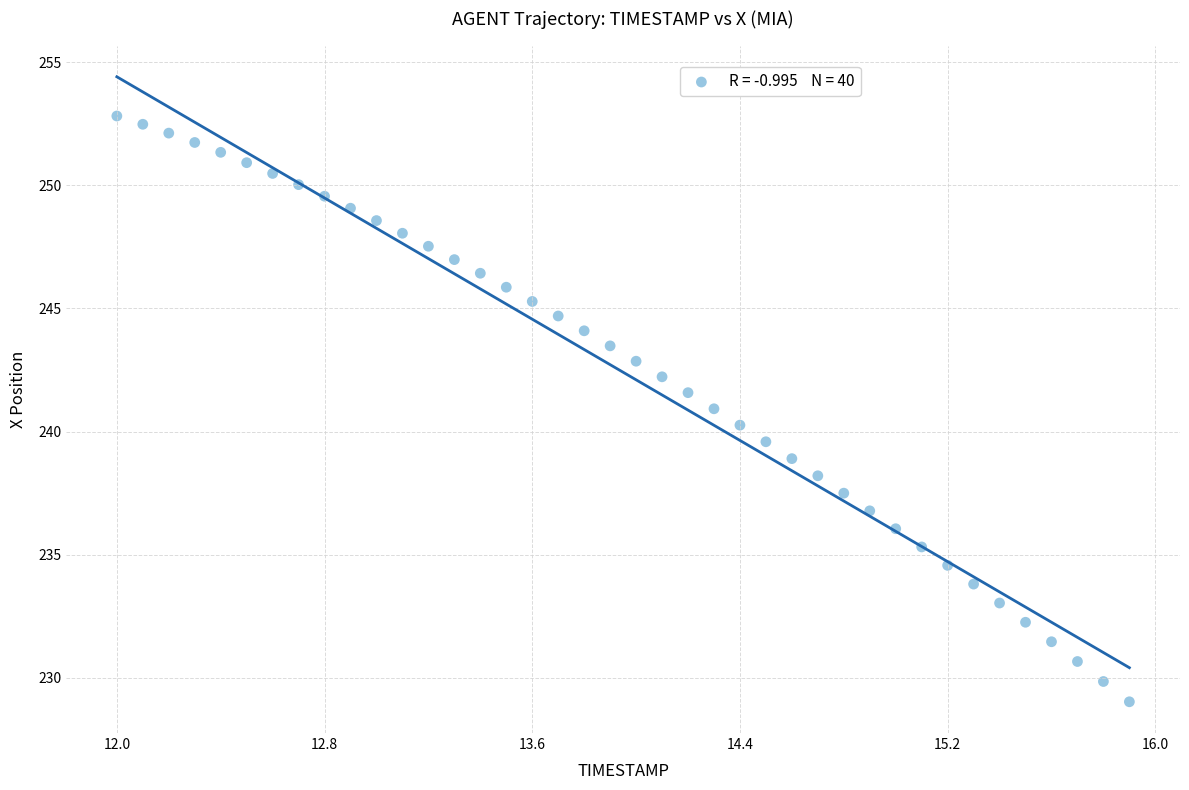

What is the range of X values (max minus min)?

3.9